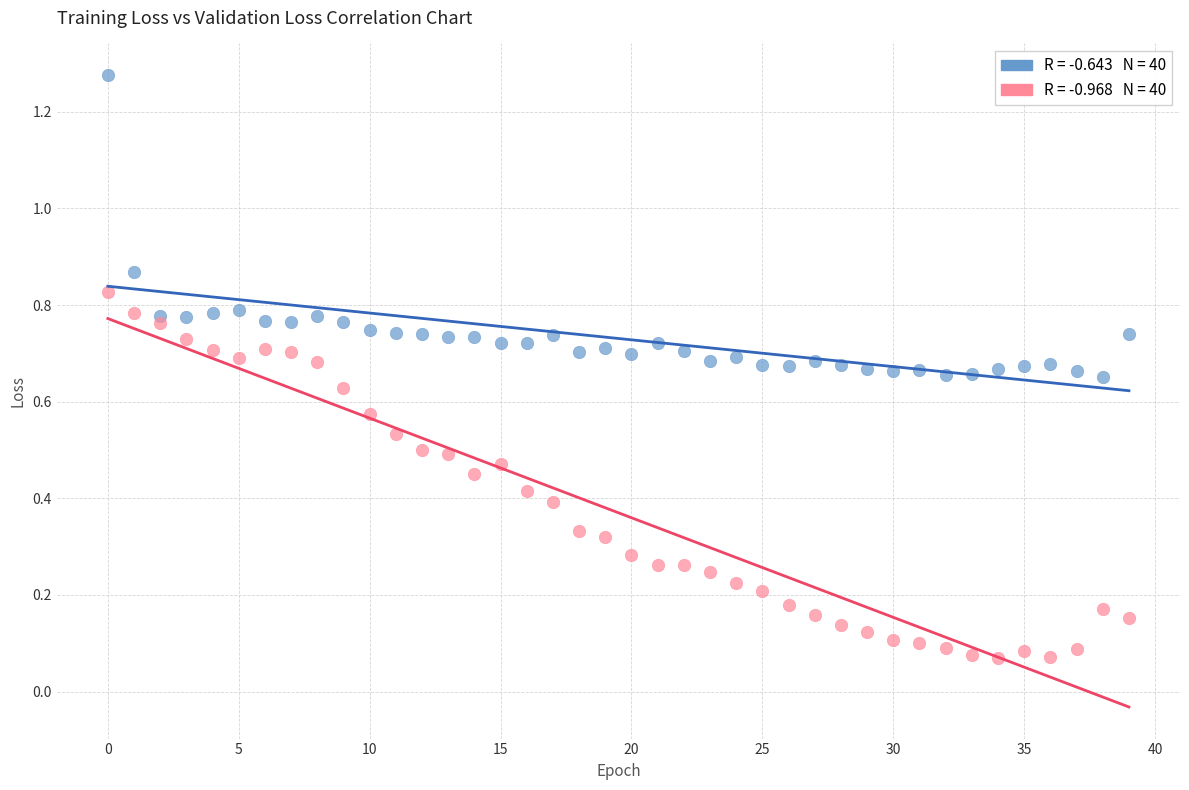

Across all data points, what is the range of Y values (max minus min)?

1.2